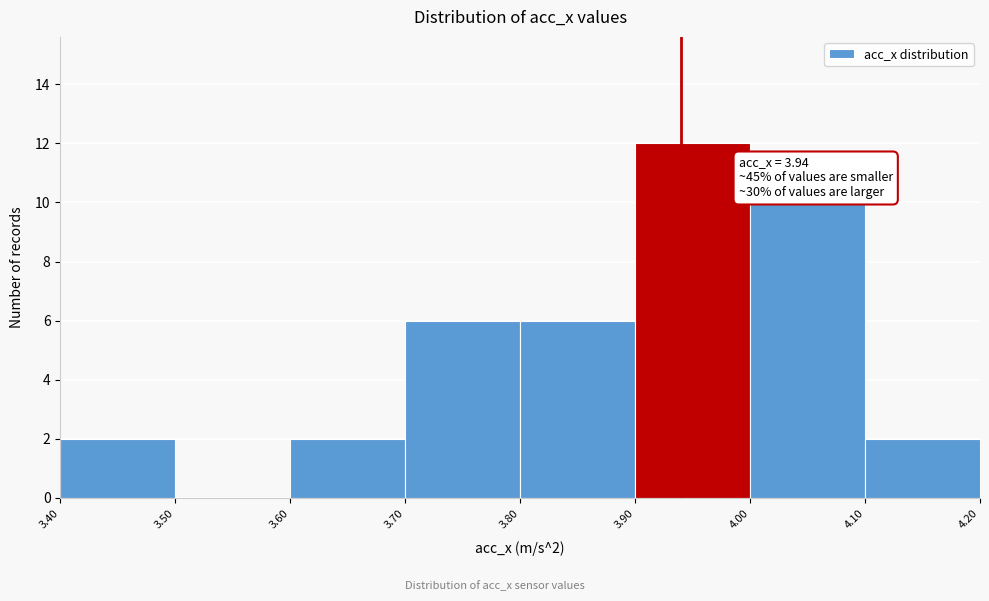

Which range on the x-axis has the tallest bar?

3.90 to 4.00